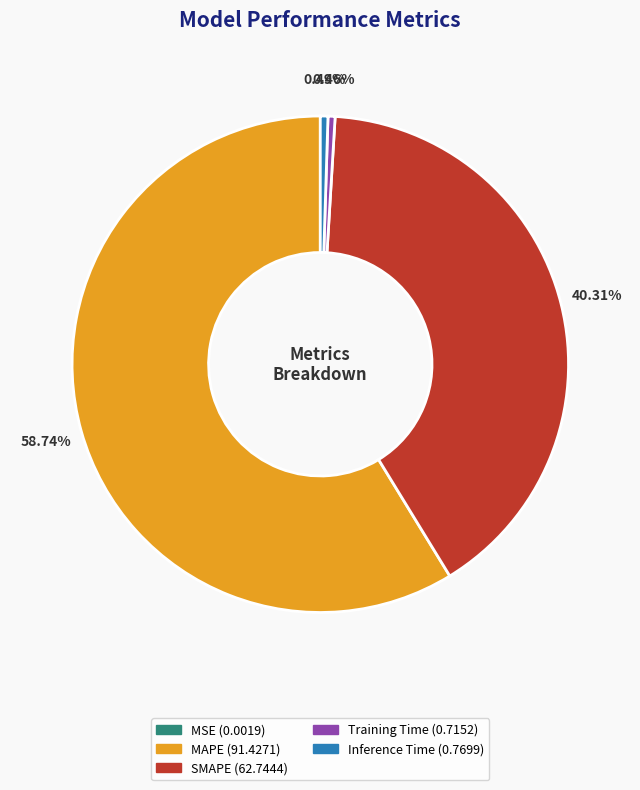

What percentage is the SMAPE slice, to the nearest percent?

40%